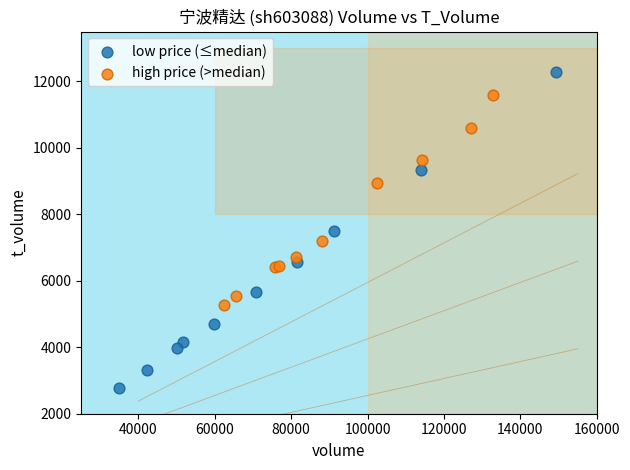

Which series reaches the maximum Y coordinate?

low price (≤median)